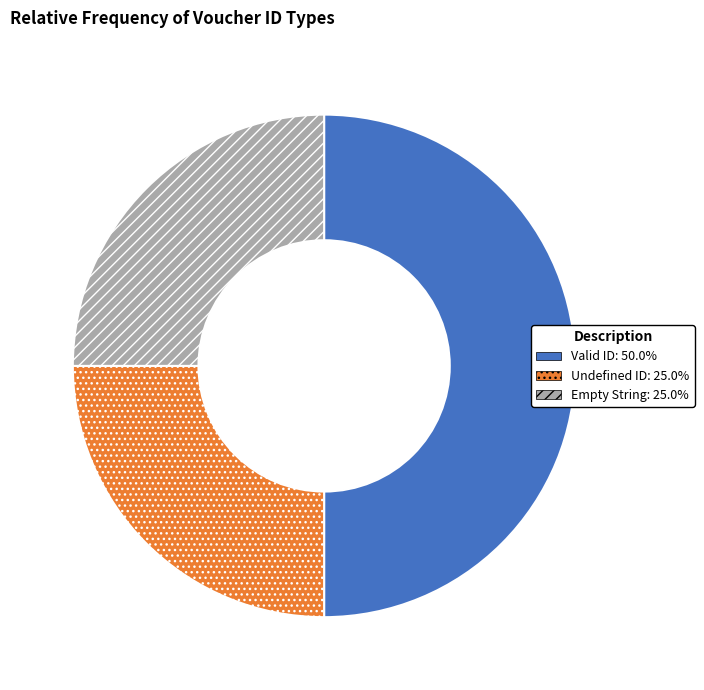

Which slice is the largest?

Valid ID